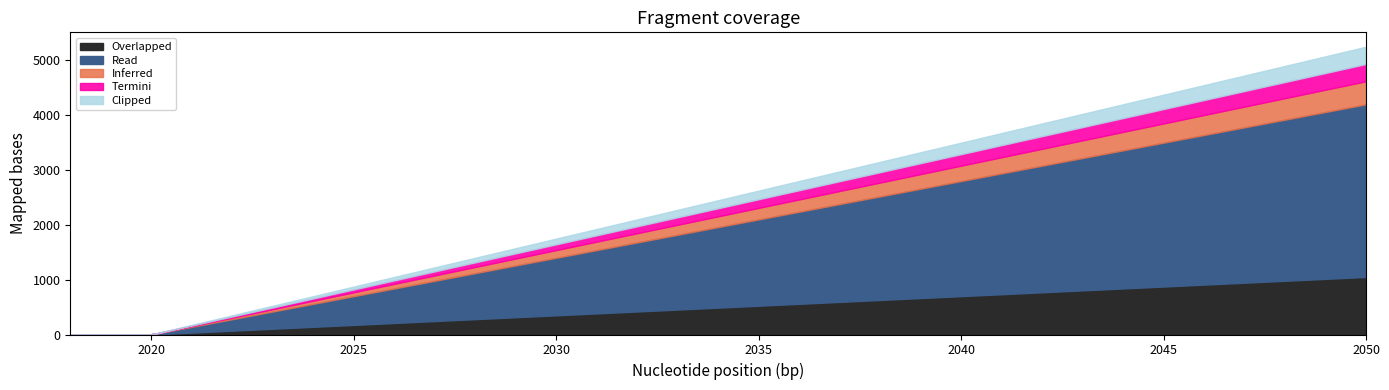

Between 2050 and 2020, which series saw the biggest shift?

Read